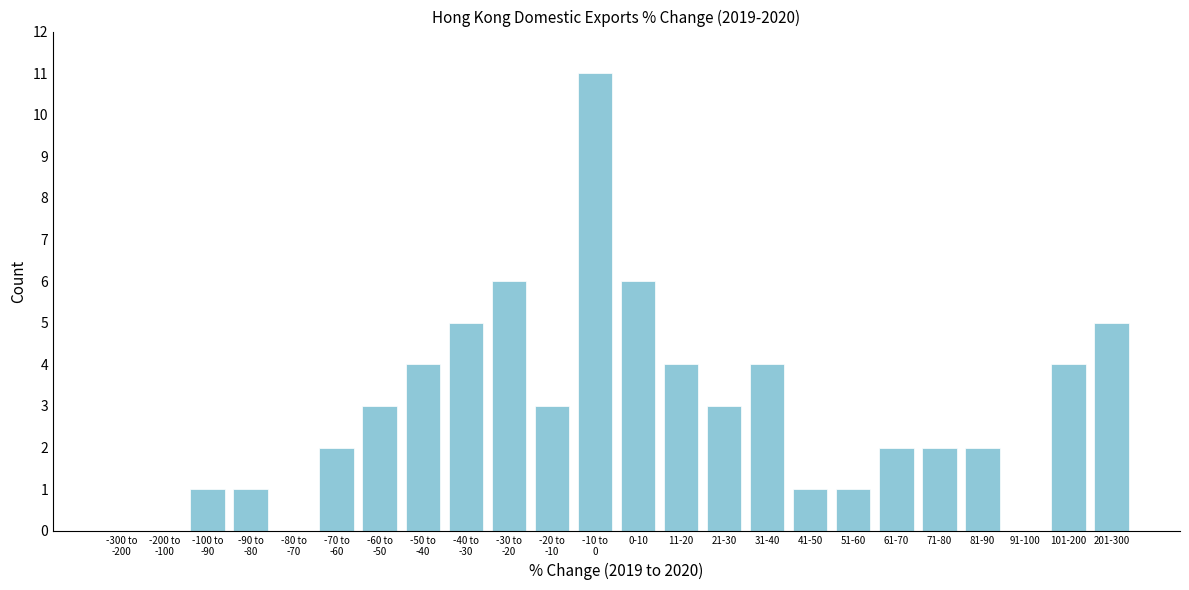

True or false: the data shows 4 at 31-40.

True